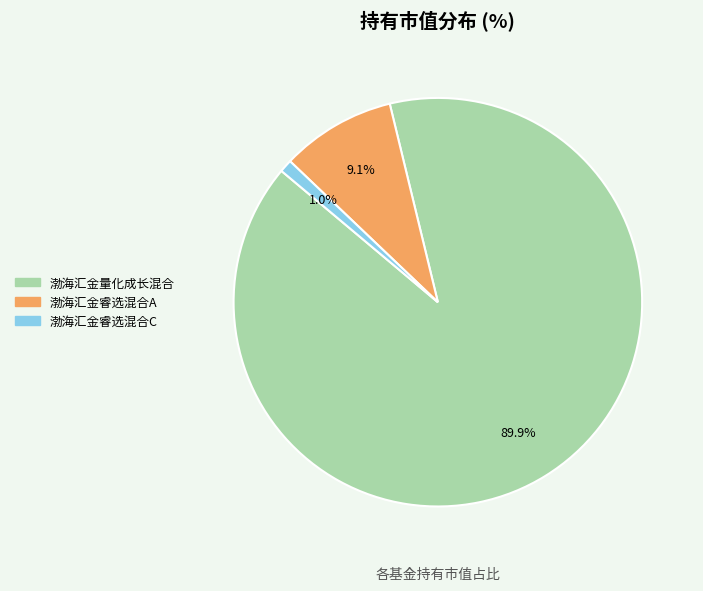

How many slices are in this pie chart?

3